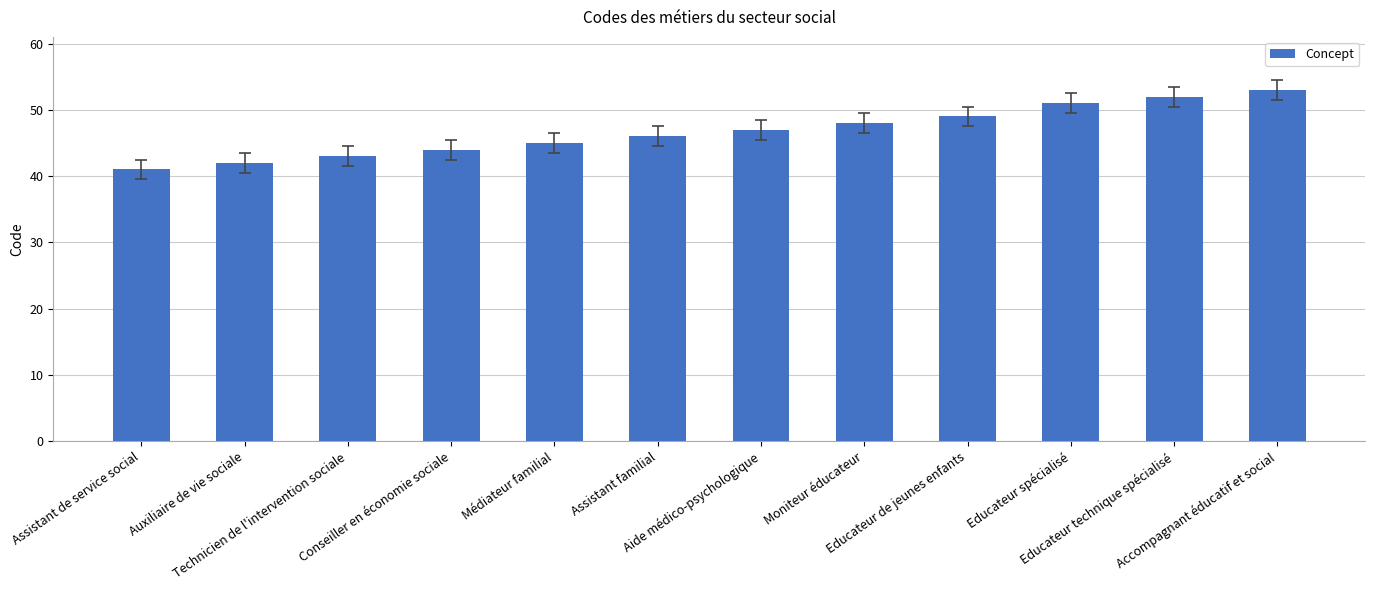

Which has a higher value, Auxiliaire de vie sociale or Moniteur éducateur?

Moniteur éducateur